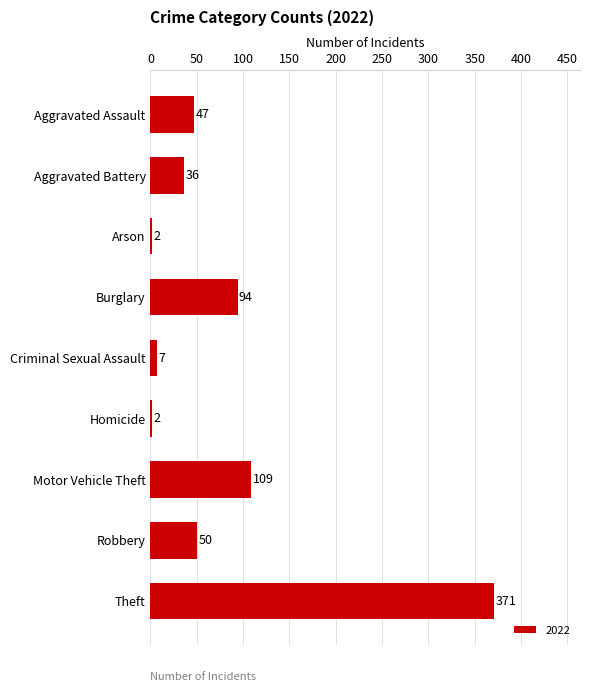

What is the difference between the values at Robbery and Aggravated Assault?

3